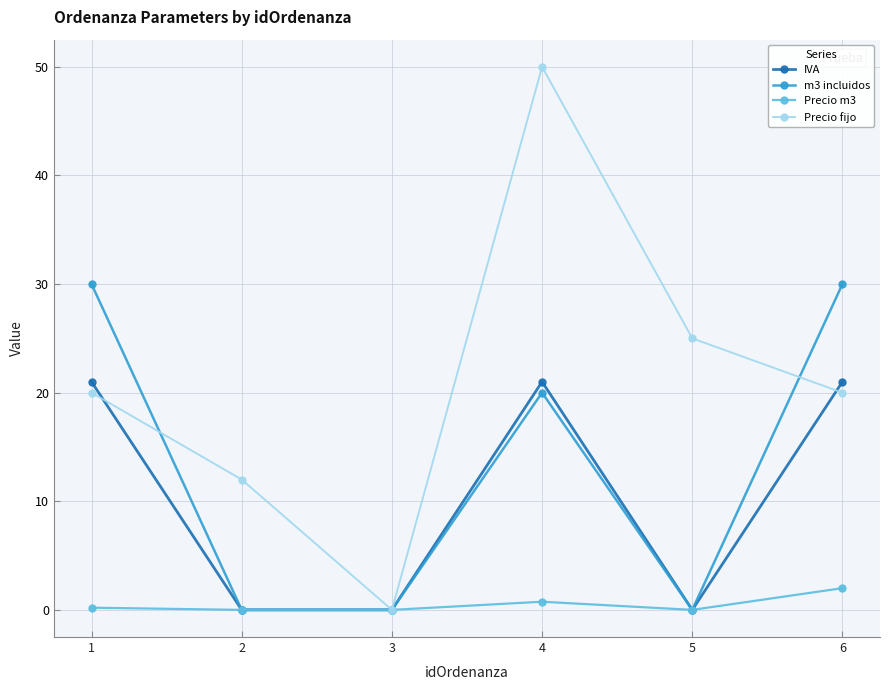

Which category has the highest value across all series?

4